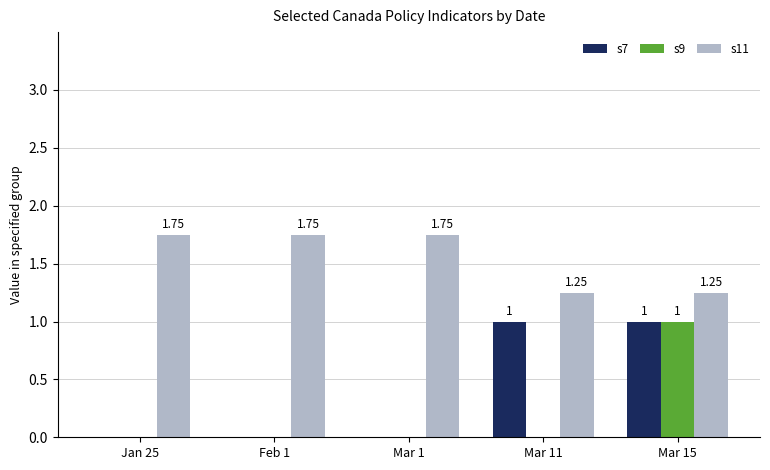

At which category is the sum across all series the highest?

Mar 15